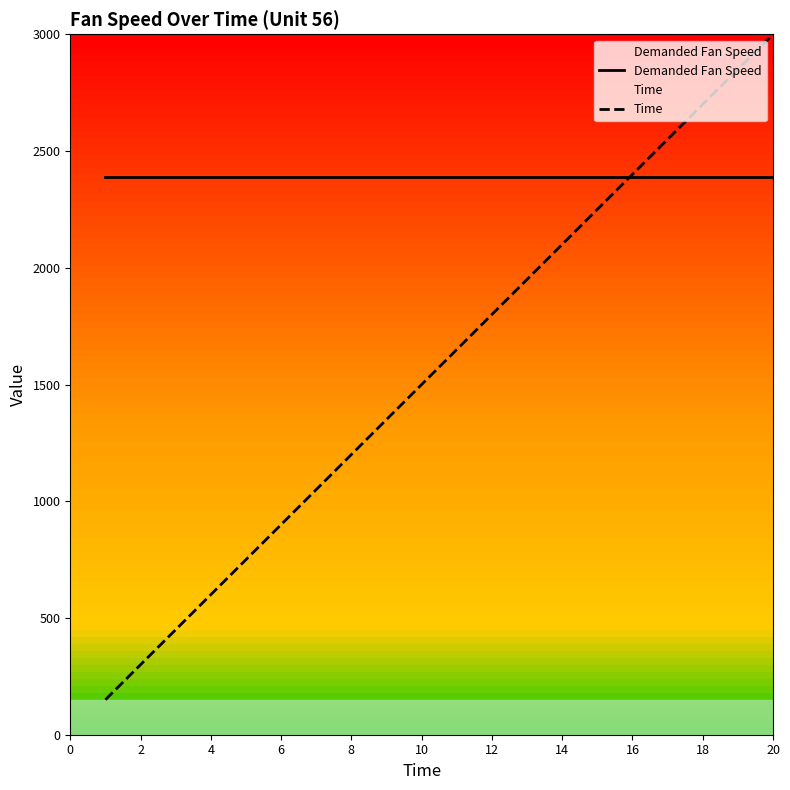

Which series has the largest total across all categories?

Demanded Fan Speed